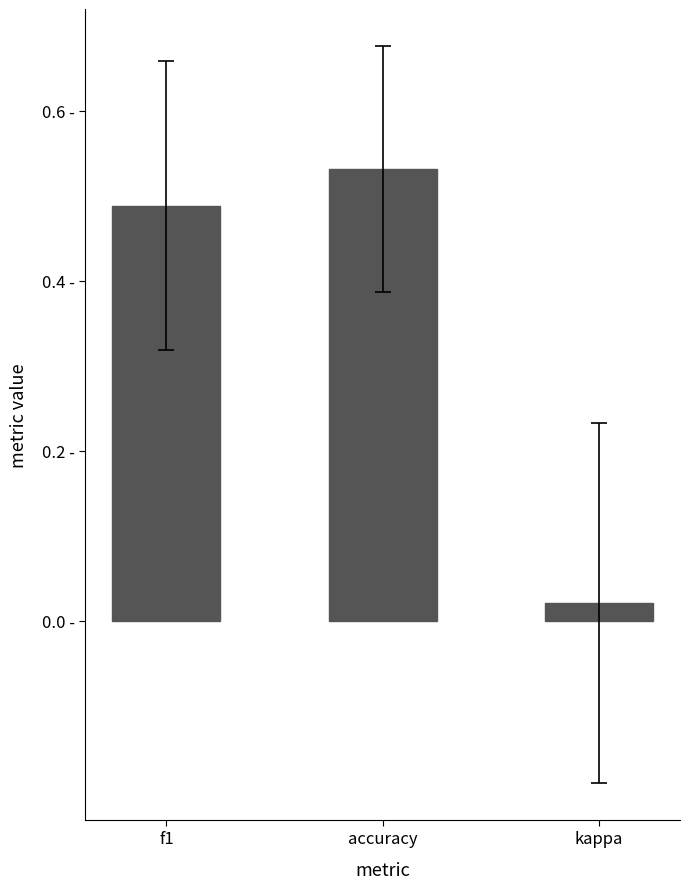

At which category does the chart reach its minimum across all series?

kappa